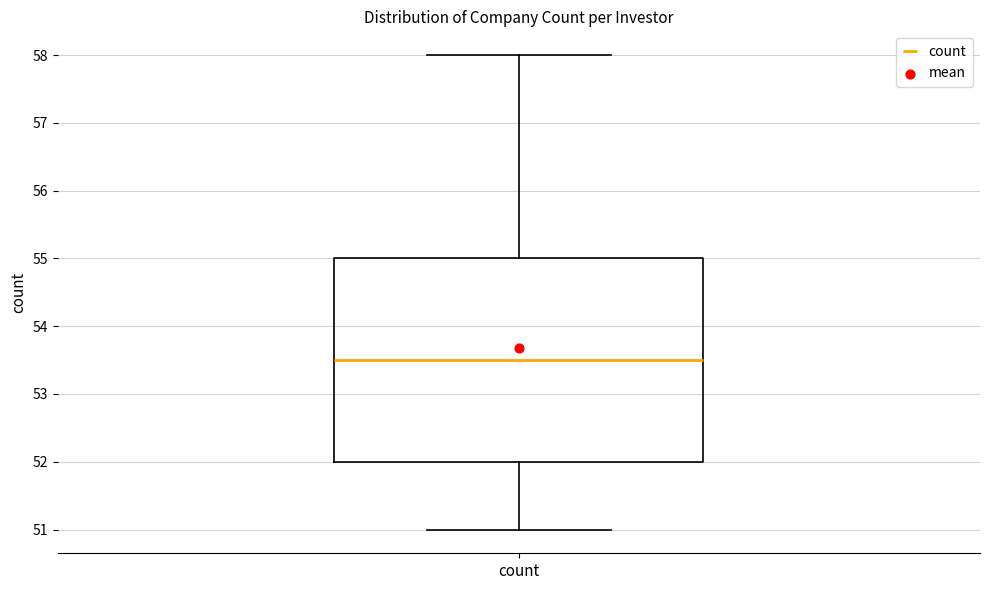

Where is the lower edge of the box for count on the y-axis? The values are not printed on the chart, so give them approximately, as read against the axis.

52.0